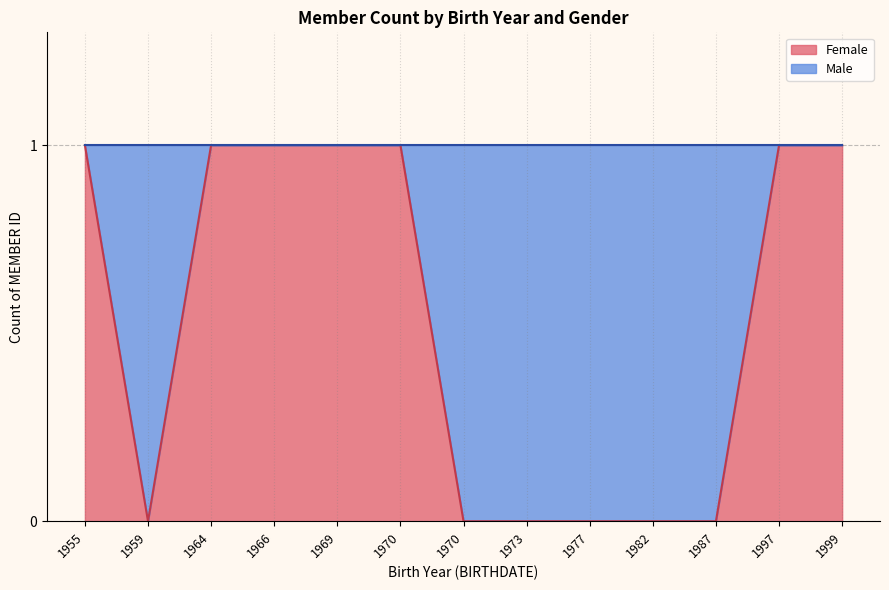

What is the difference between the maximum and second lowest values in the Male series?

1